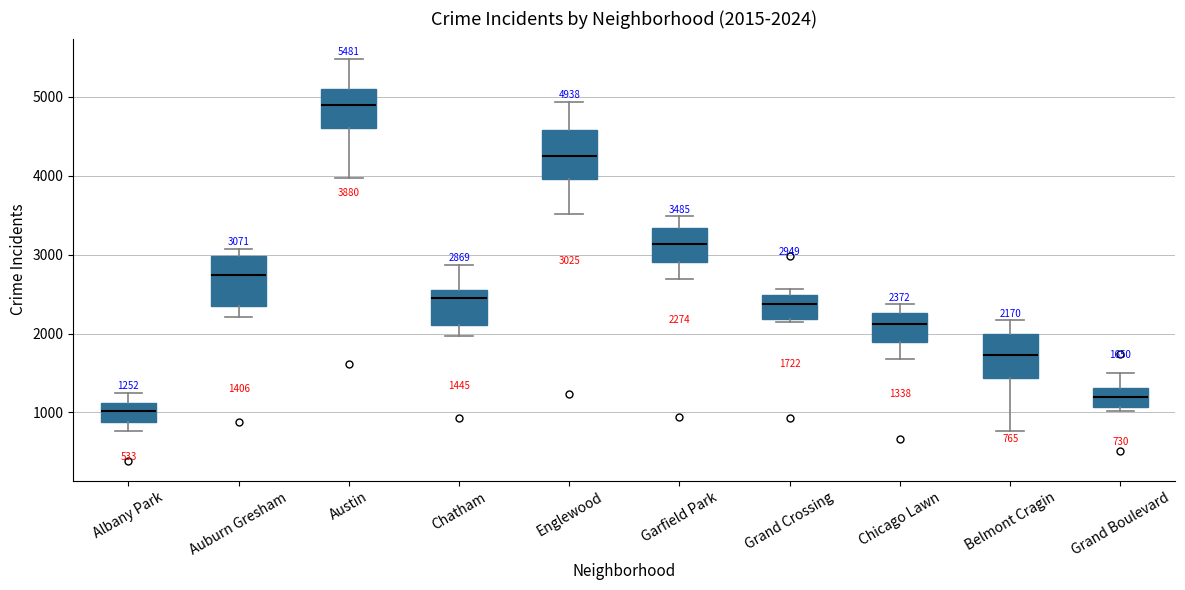

Which box's median line is the highest?

Austin